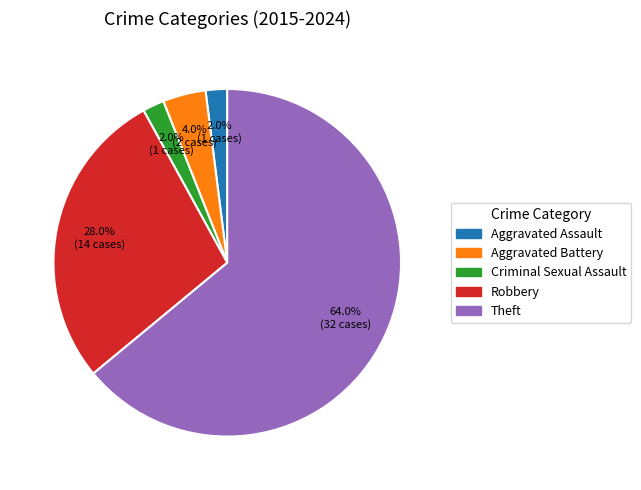

To the nearest percent, what portion does Aggravated Assault represent?

2%